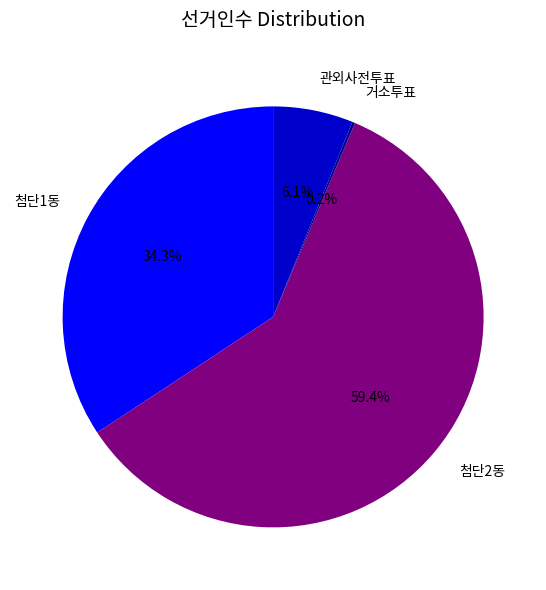

Does any single category account for the majority?

Yes